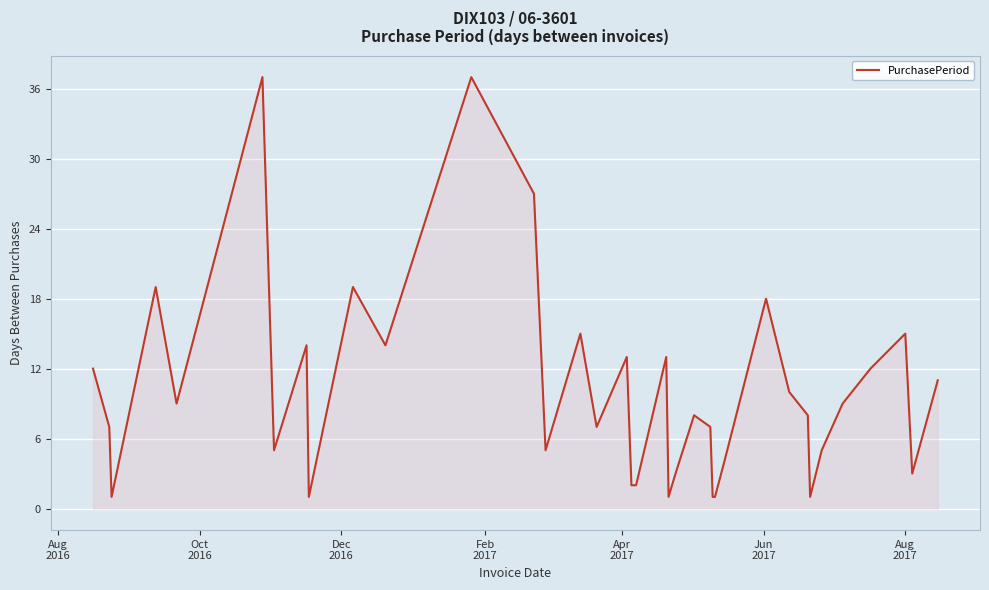

What is the difference between the maximum and minimum values?

36